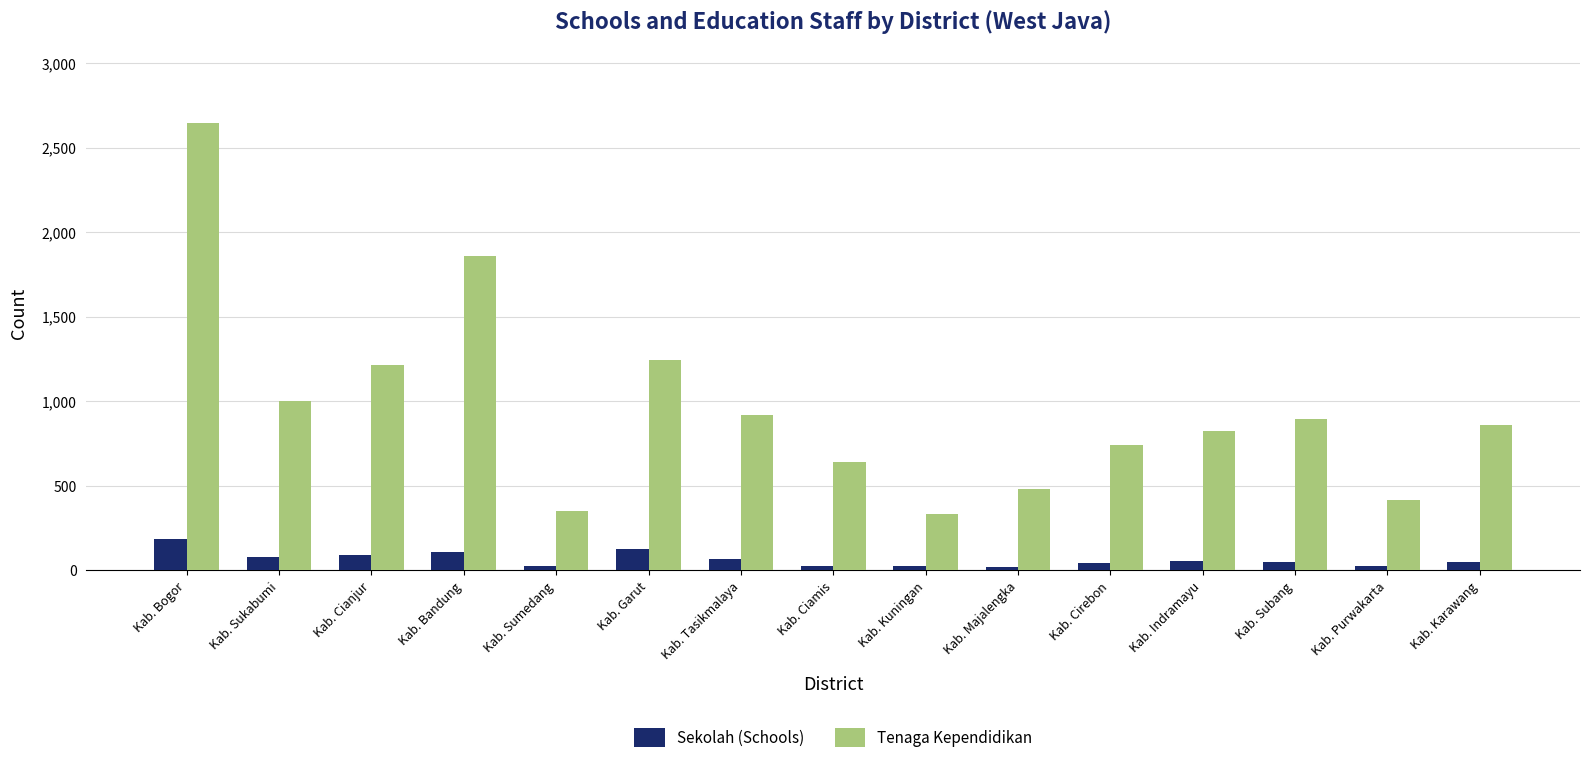

What is the maximum value shown in the chart?

2644